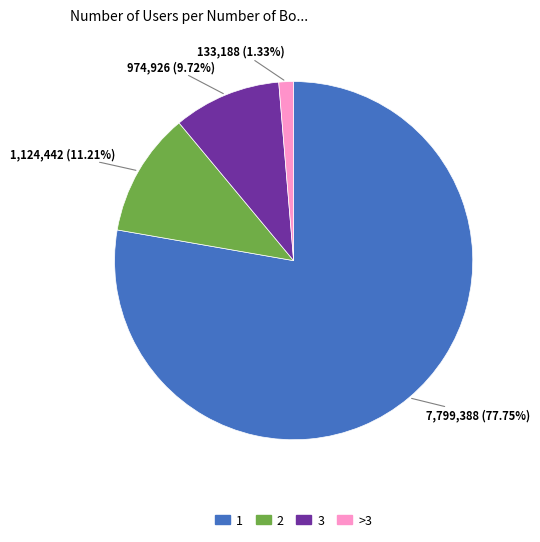

Is there any slice that represents more than half of the pie?

Yes